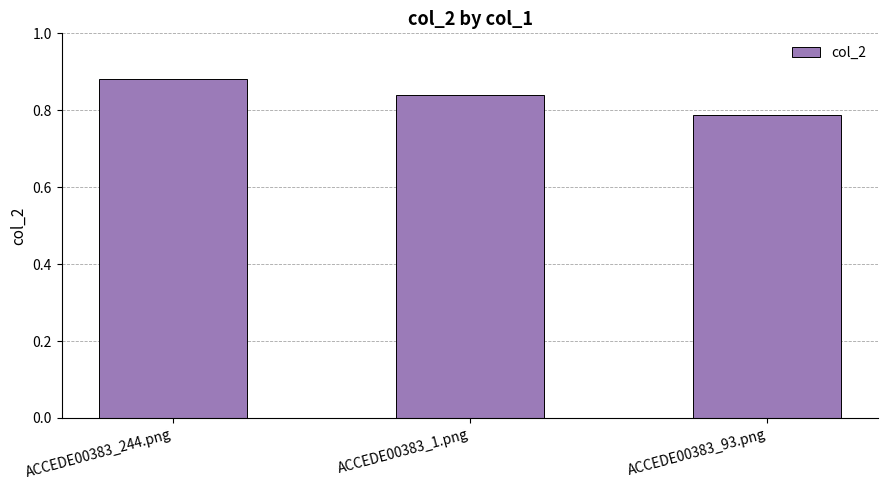

The value at ACCEDE00383_1.png is 0.4. True or false?

False